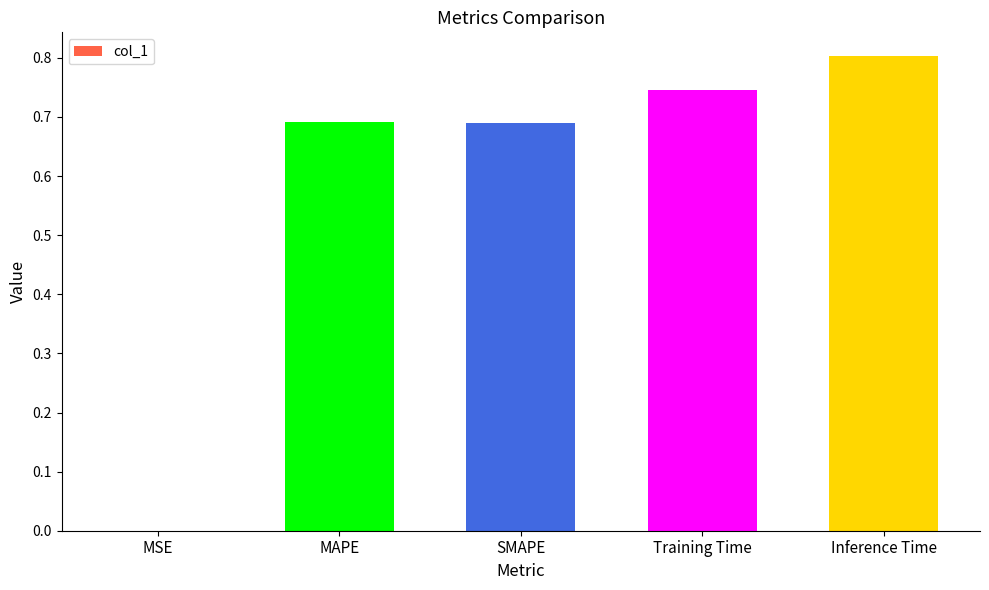

True or false: the data shows 1.0 at SMAPE.

False